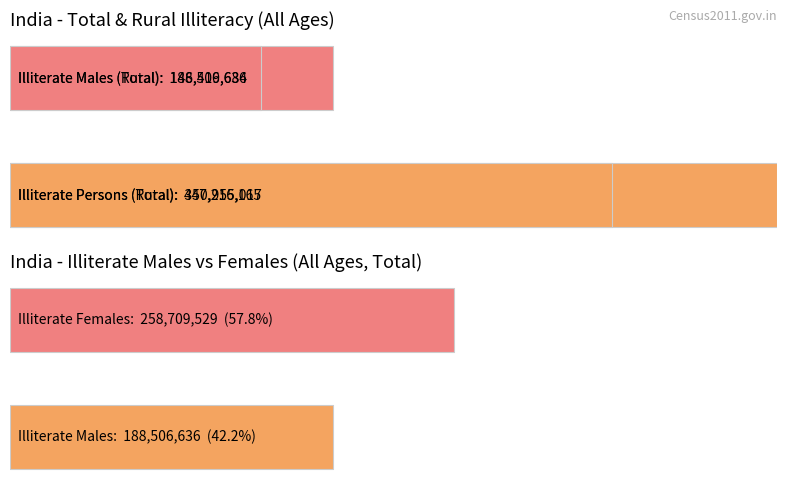

At which label is illiterate_males closest to 115296794?

Rural